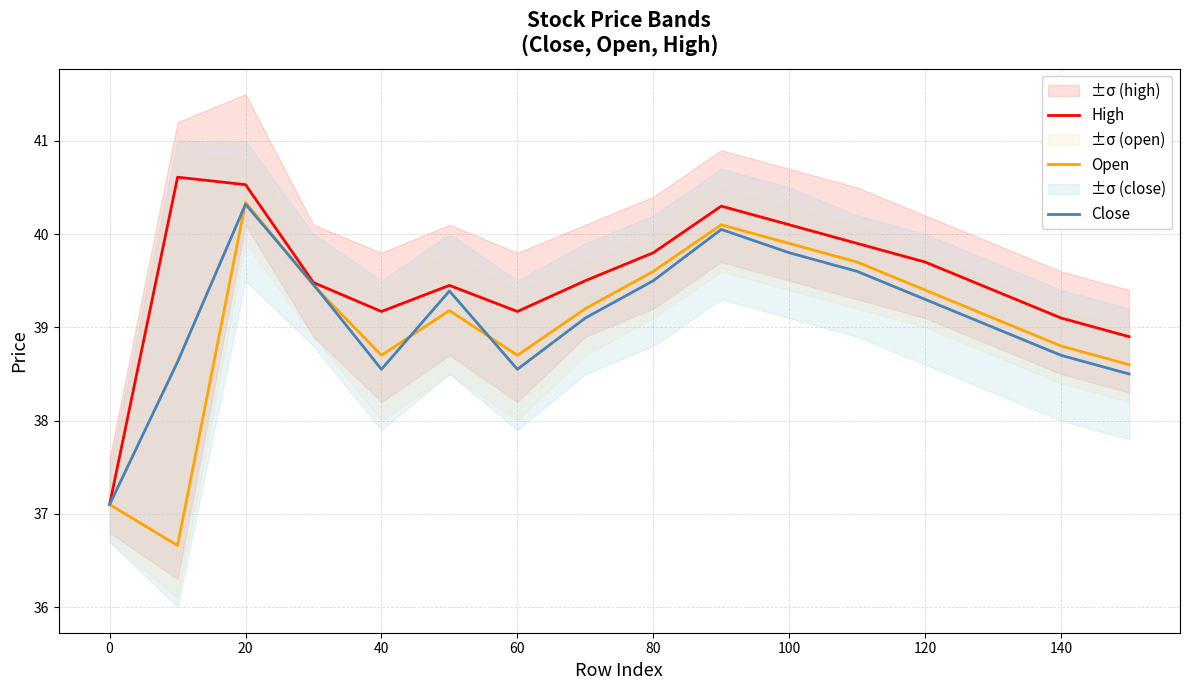

What value does the Close series have at 0?

37.1